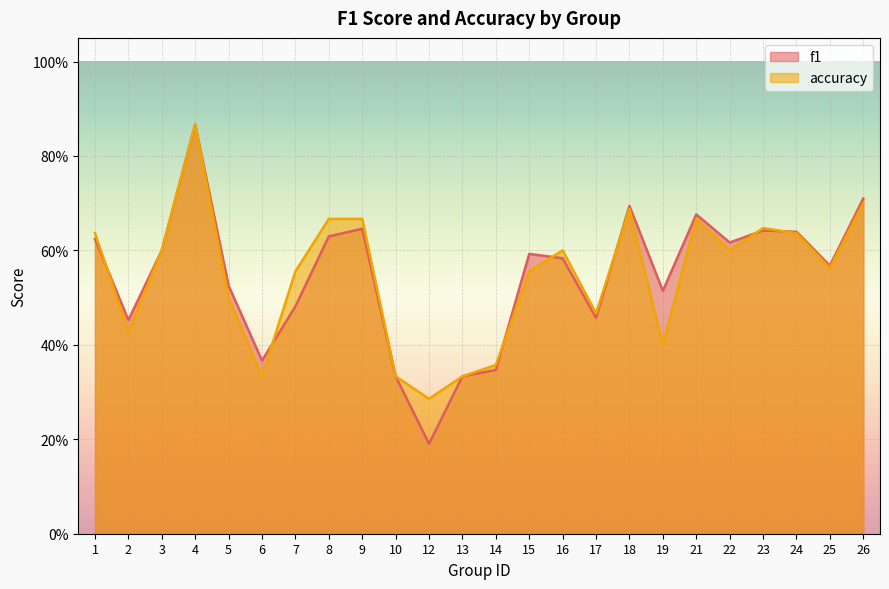

What are all the series names shown in the legend?

f1, accuracy